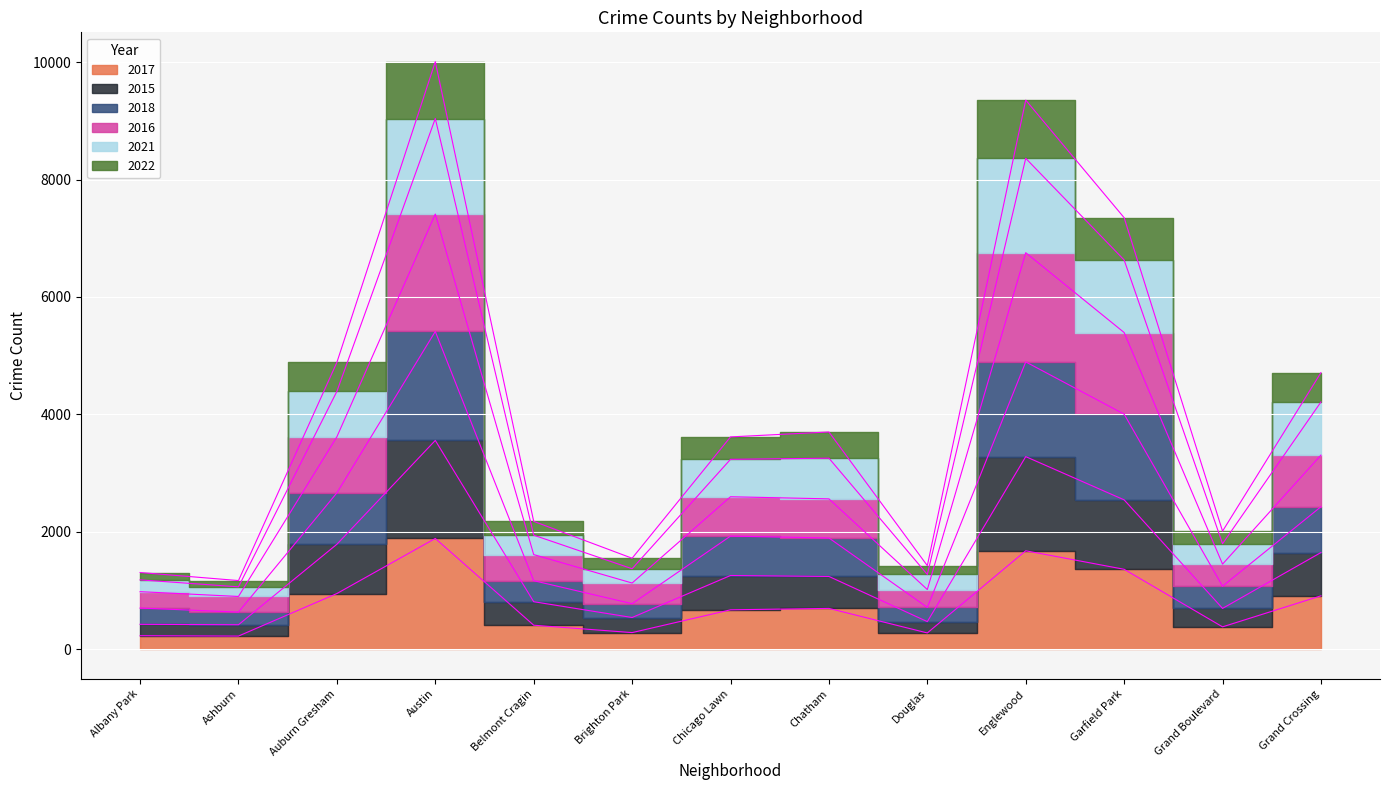

What position from the left is Albany Park?

1